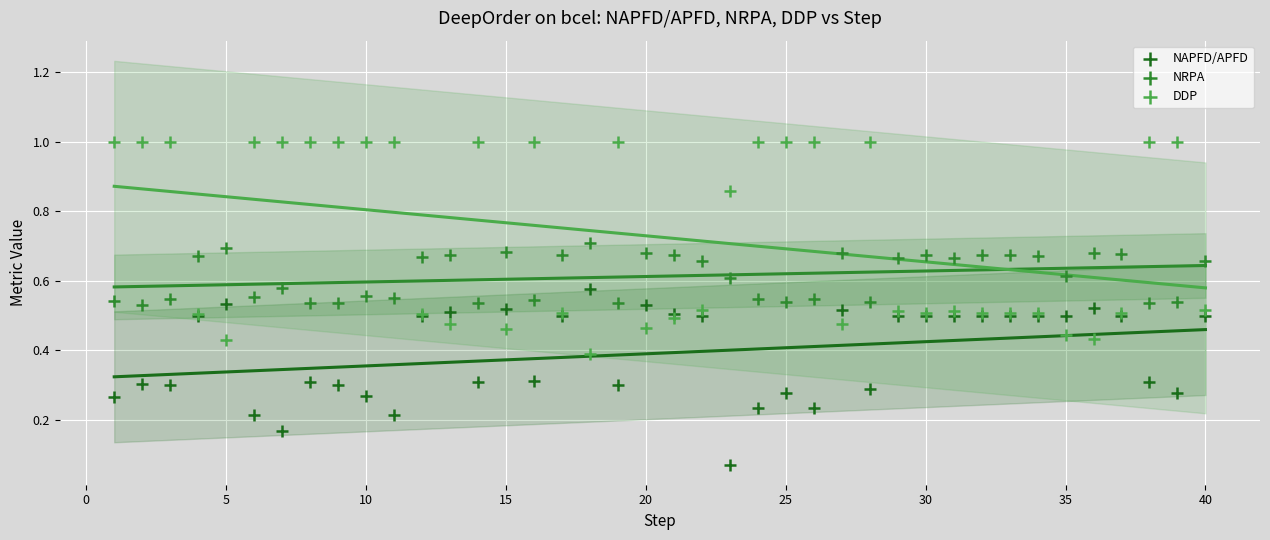

Which series has the largest Y range (max minus min)?

DDP